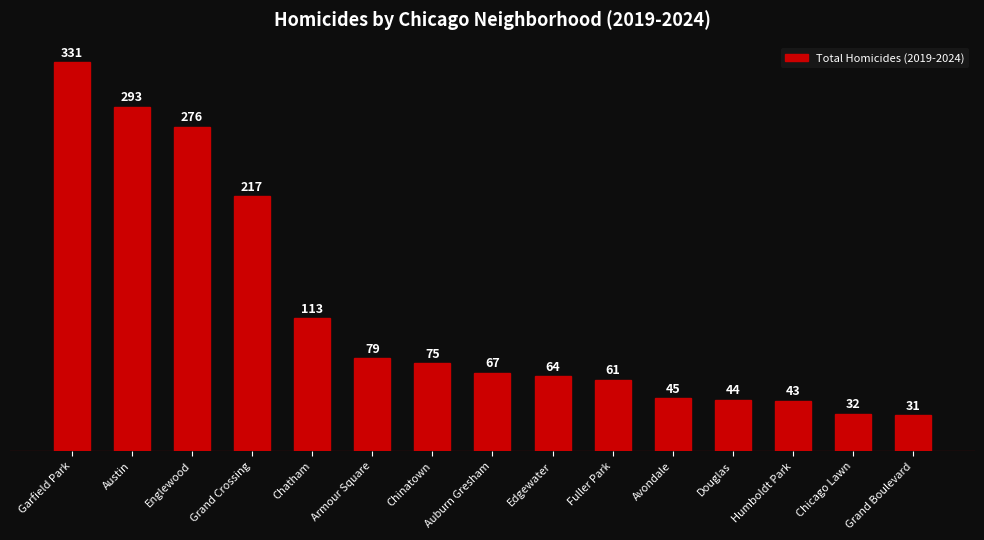

How many data points are less than 67?

7